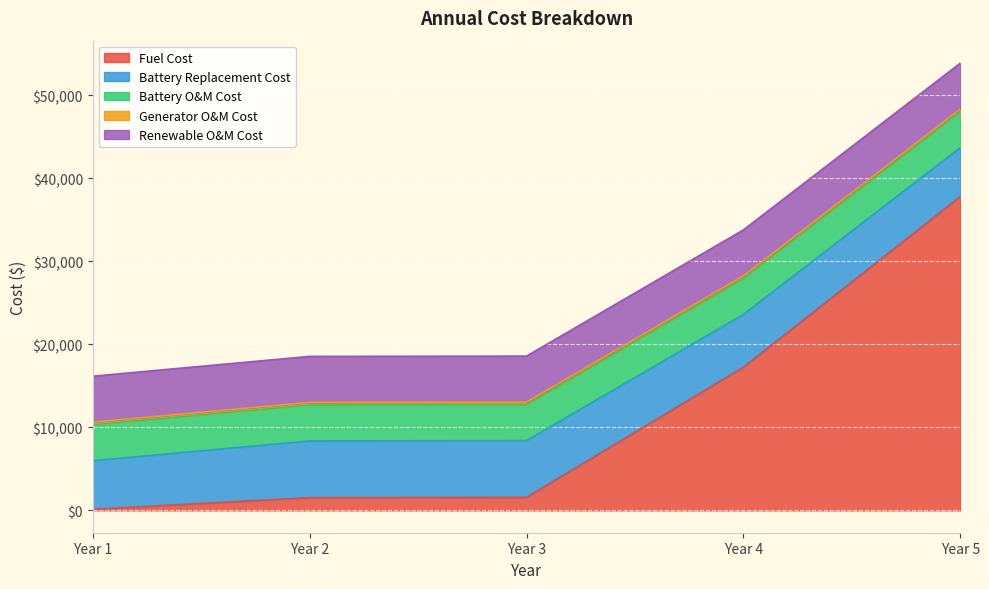

Reading right to left, transcribe all the data shown in this chart.

Fuel Cost: 37792.1	17248.6	1572.5	1531.9	130.5
Battery Replacement Cost: 5884.5	6345.8	6824.9	6827.7	5844.6
Battery O&M Cost: 4323.4	4323.4	4323.4	4323.4	4323.4
Generator O&M Cost: 317.4	317.4	317.4	317.4	317.4
Renewable O&M Cost: 5535.5	5535.5	5535.5	5535.5	5535.5